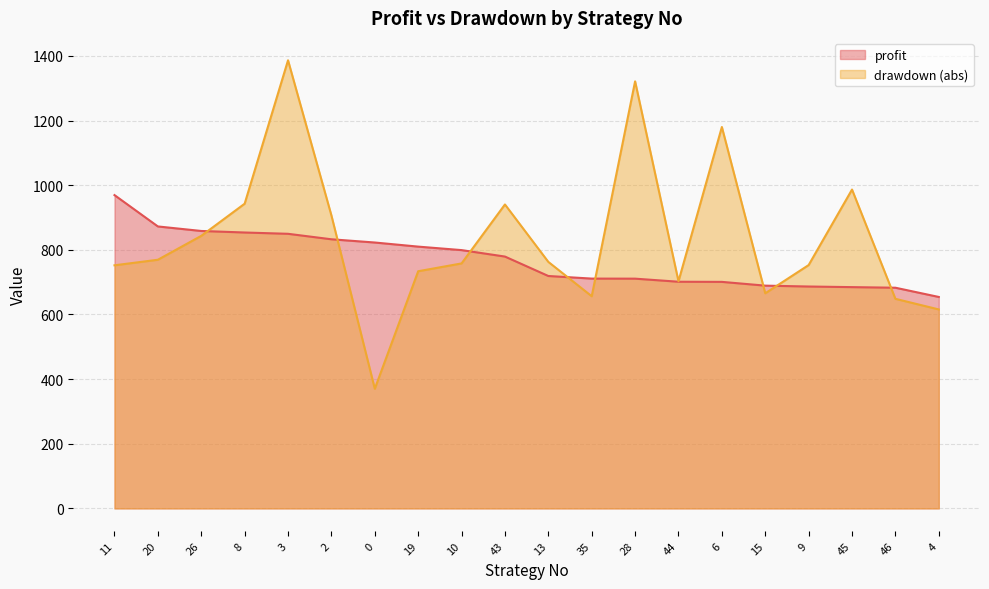

Between 44 and 46, which series saw the biggest shift?

drawdown (abs)